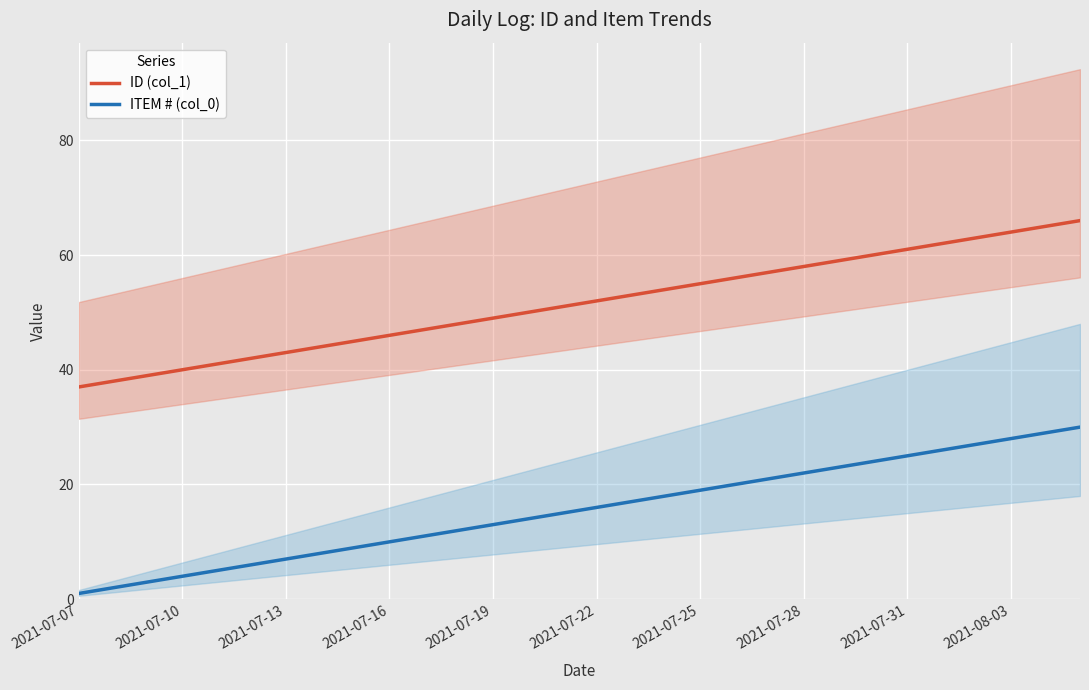

True or false: ID (col_1) and ITEM # (col_0) intersect in this chart.

False